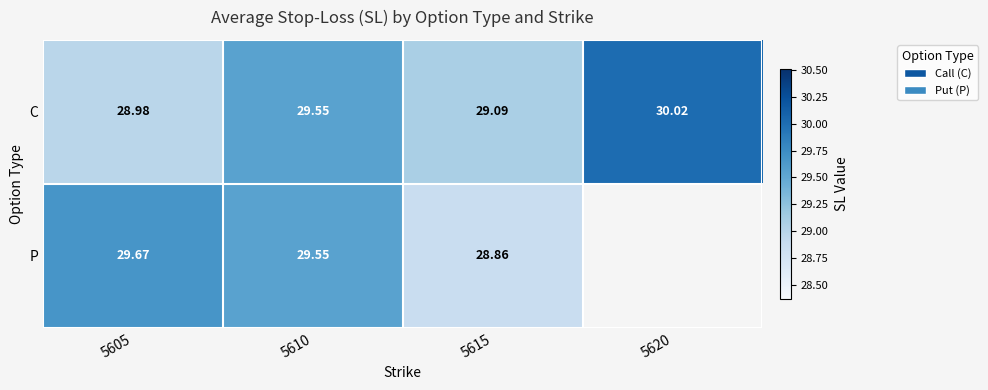

Where is C nearest to the value 29?

5605